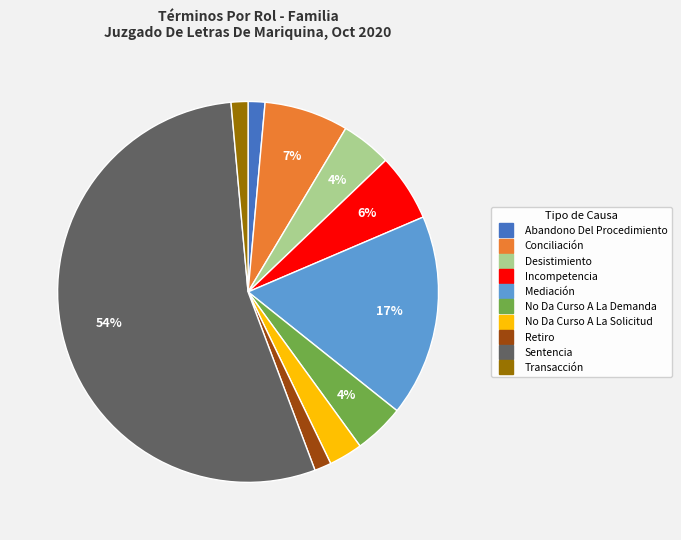

To the nearest percent, what is the average slice percentage?

10%